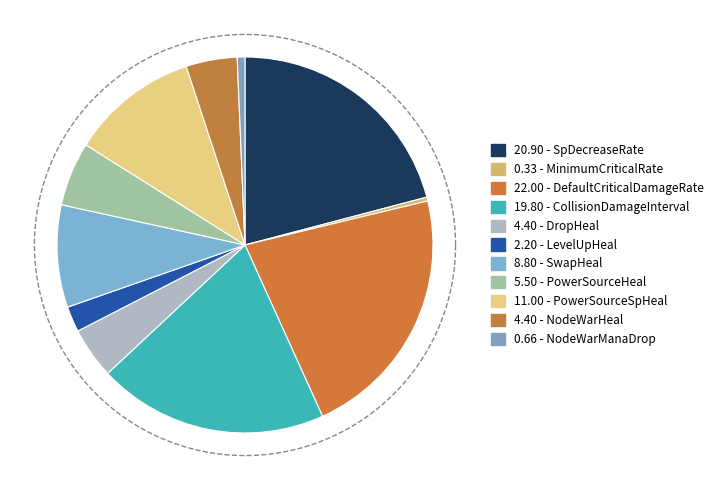

Combined, what portion of the pie is LevelUpHeal and DropHeal?

6.6%